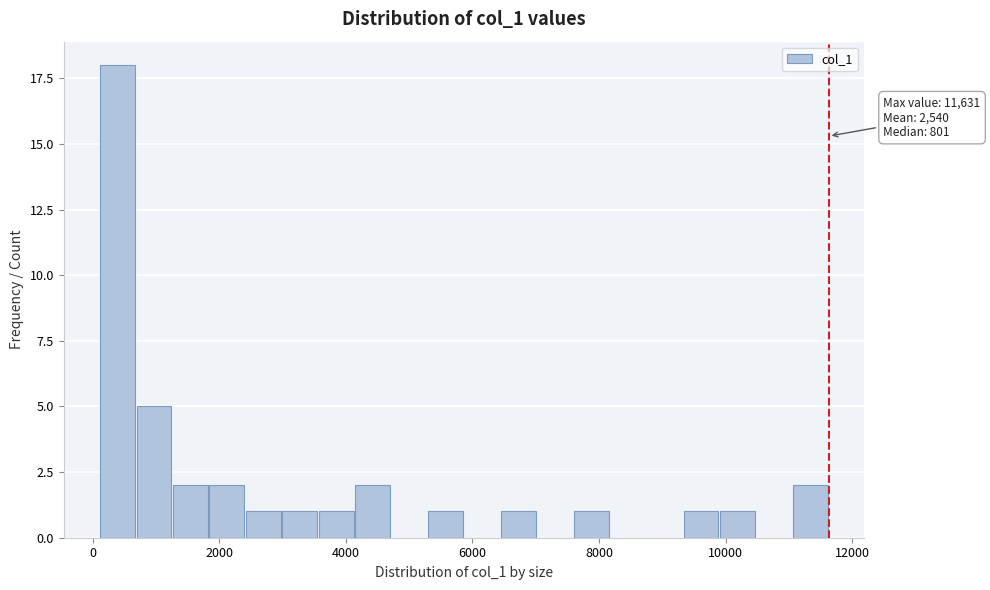

Around what value on the x-axis is the tallest bar? Give the approximate position of its centre, as read against the axis.

400